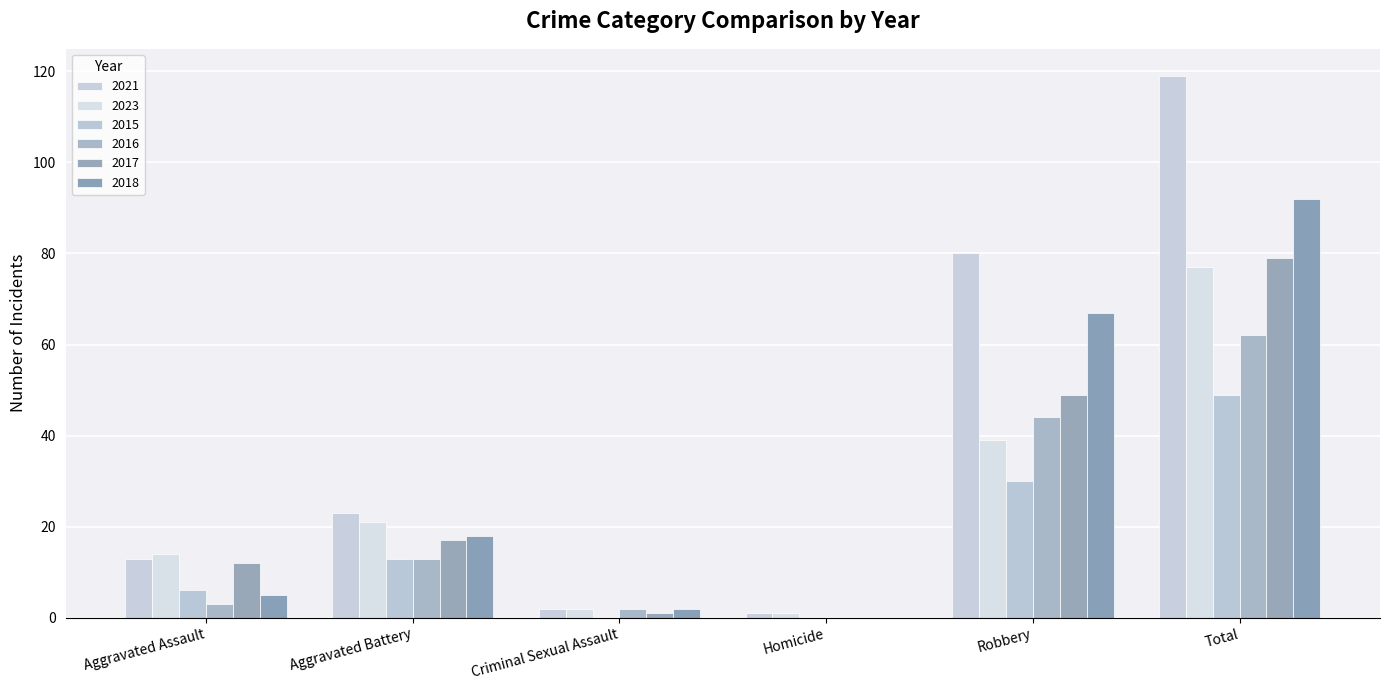

At which label is 2023 closest to 39?

Robbery